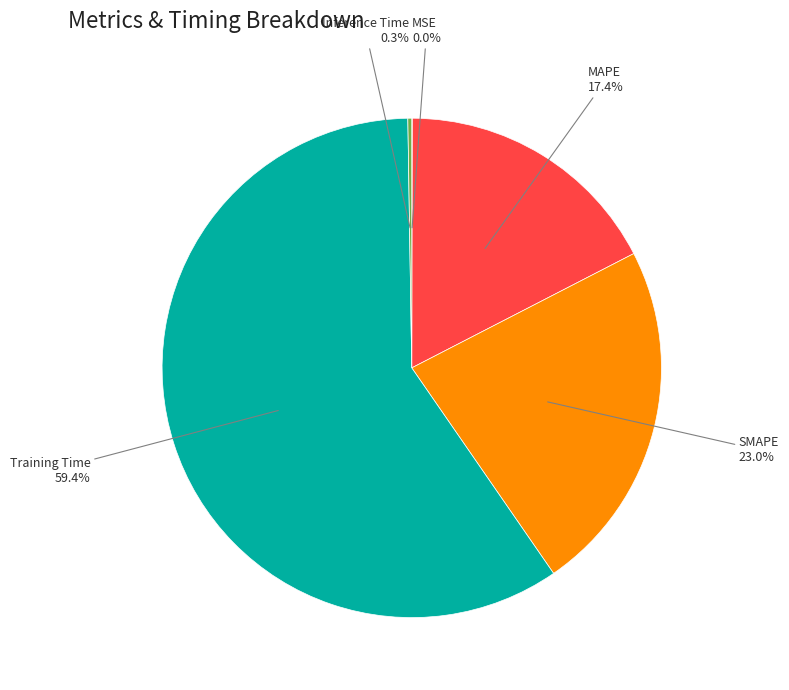

What is the ratio of the value at MAPE to the value at Training Time?

0.3